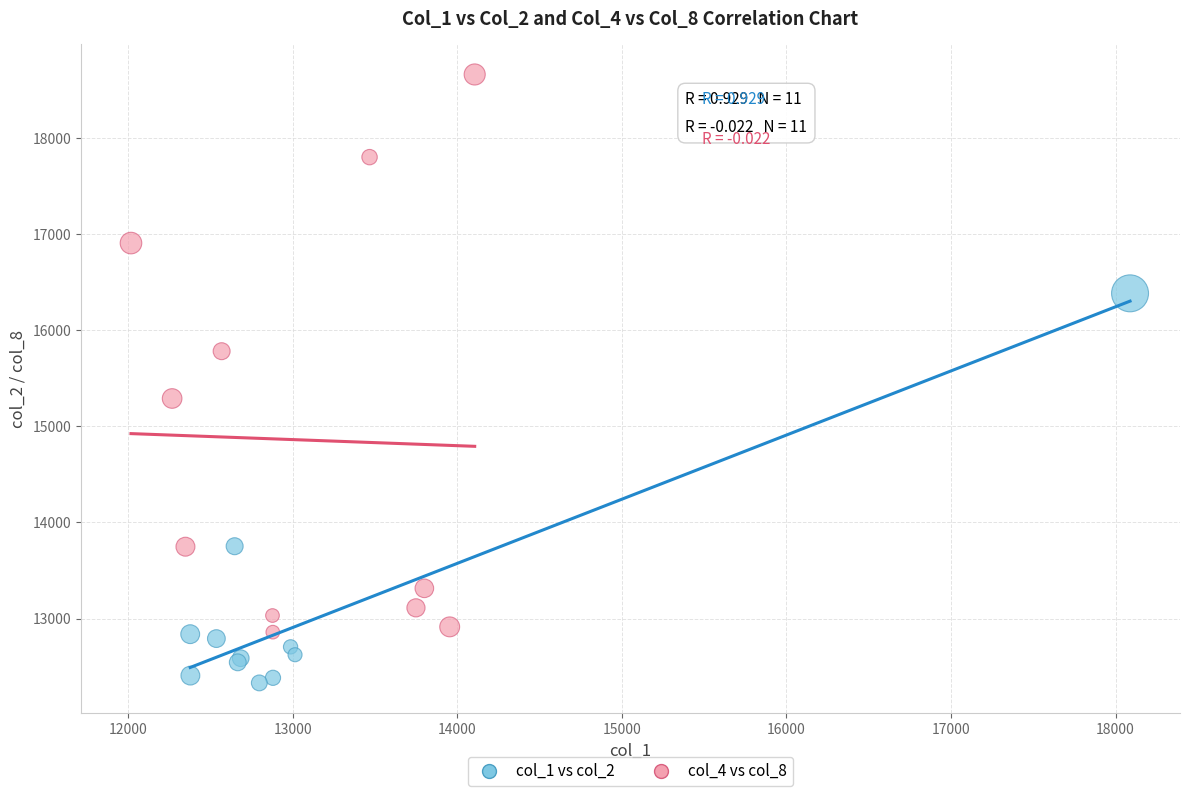

Which series has the widest spread of Y values?

col_4 vs col_8